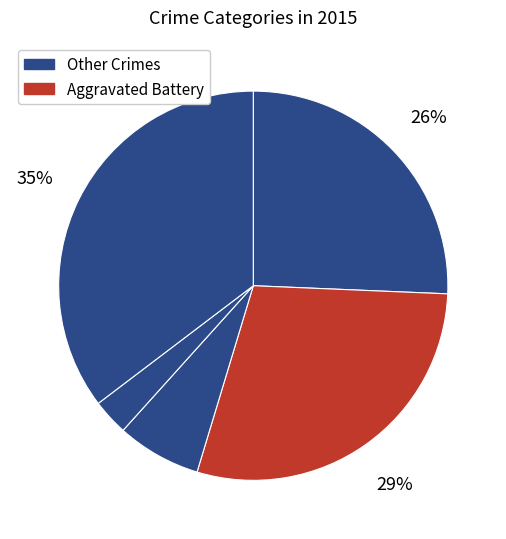

How many segments does this pie chart have?

5